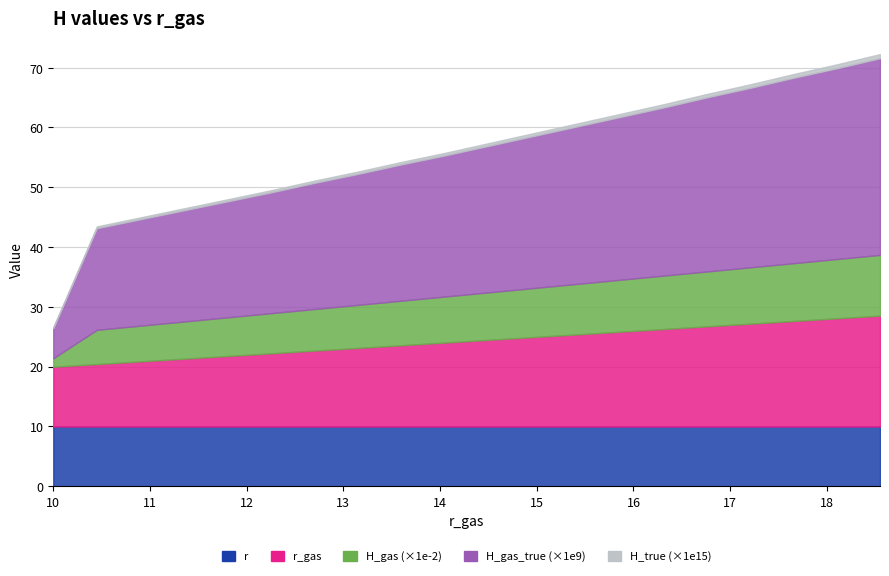

At which category does the chart reach its minimum across all series?

10.0